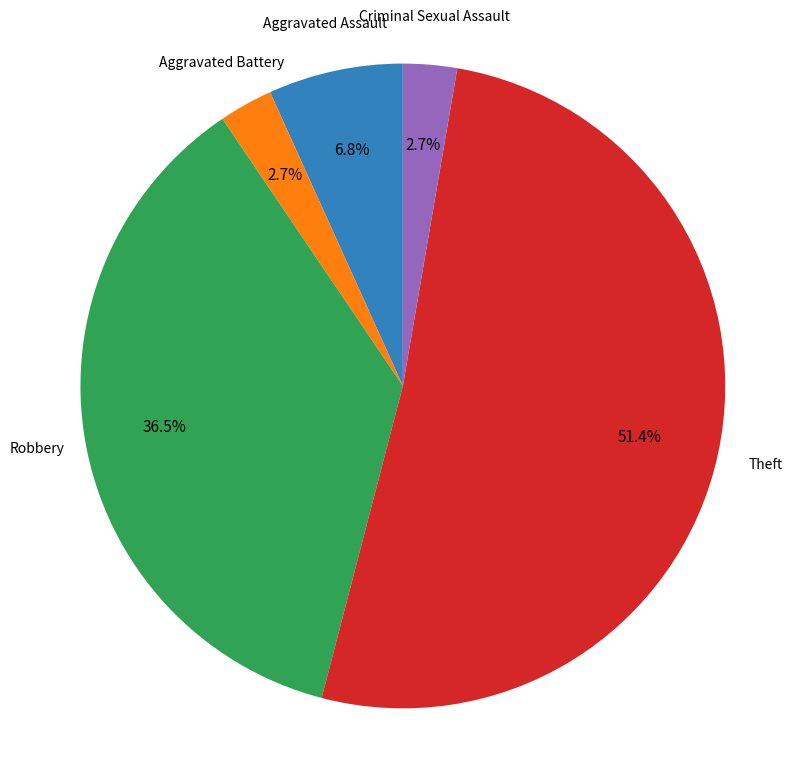

Is there any slice that represents more than half of the pie?

Yes